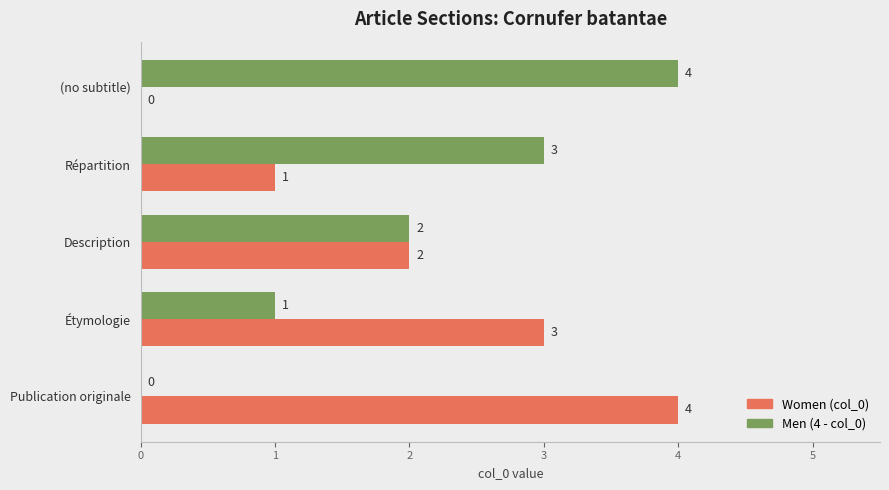

What is the total value across all series at (no subtitle)?

4